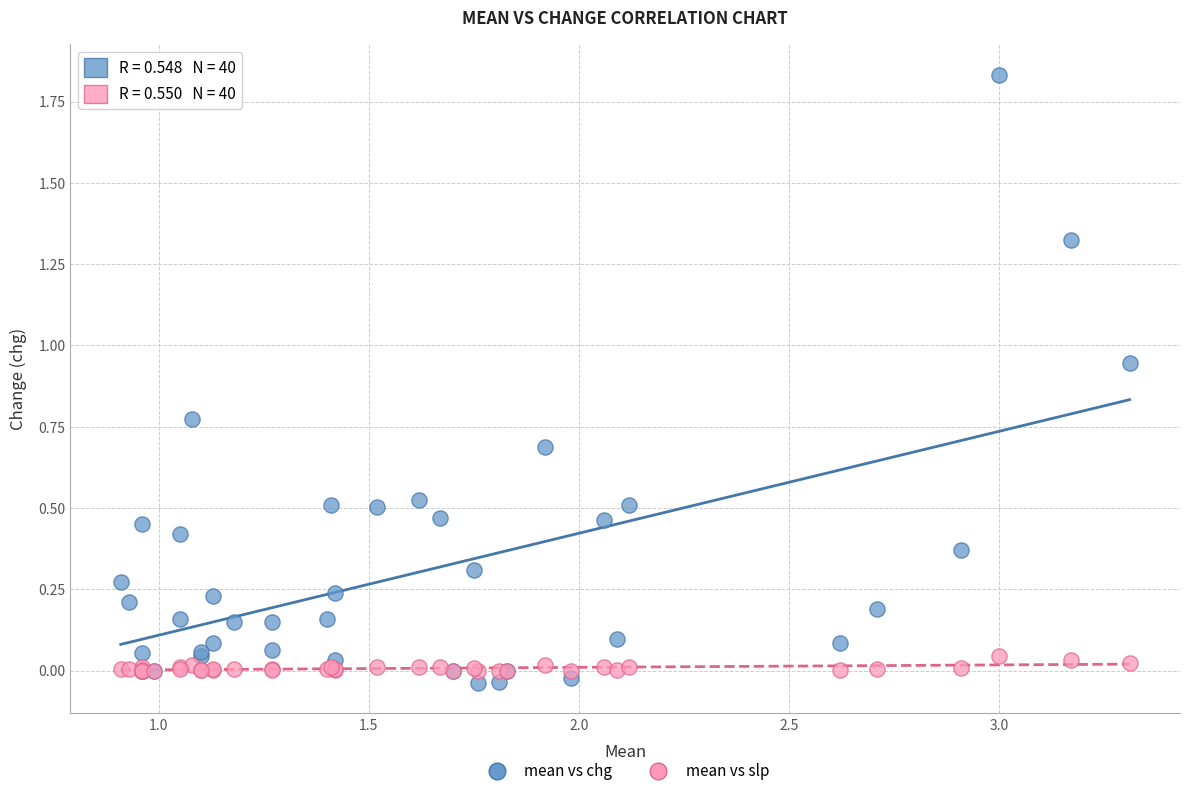

What are all the series names shown in the legend?

mean vs chg, mean vs slp